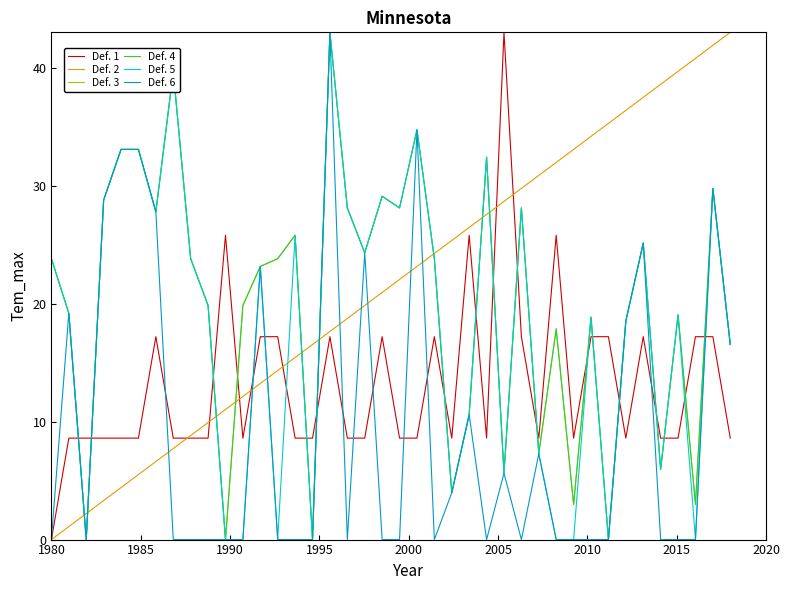

Is this an area chart (filled region under the line)?

No